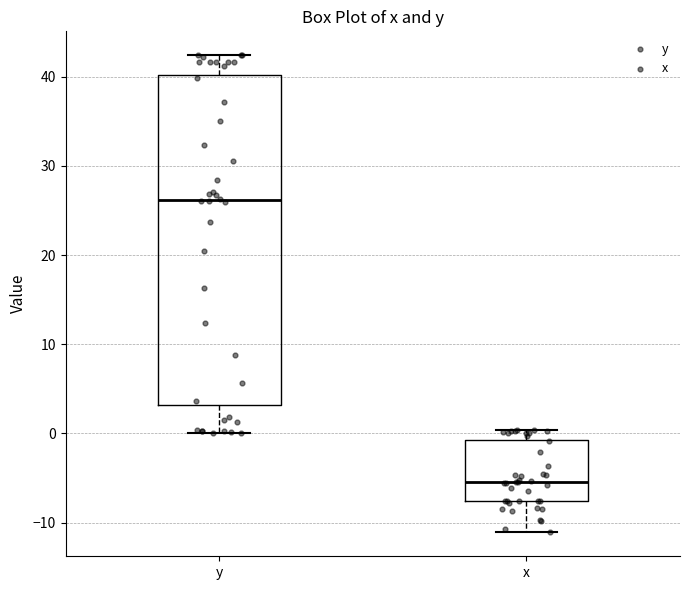

Comparing the boxes themselves (not the whiskers), which one is the tallest?

y